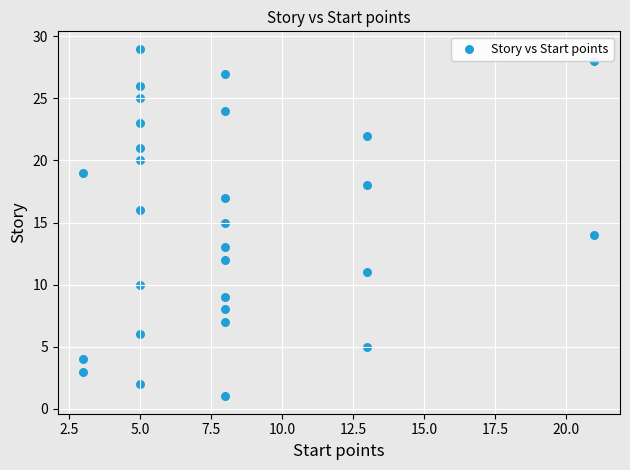

What is the range of X values (max minus min)?

18